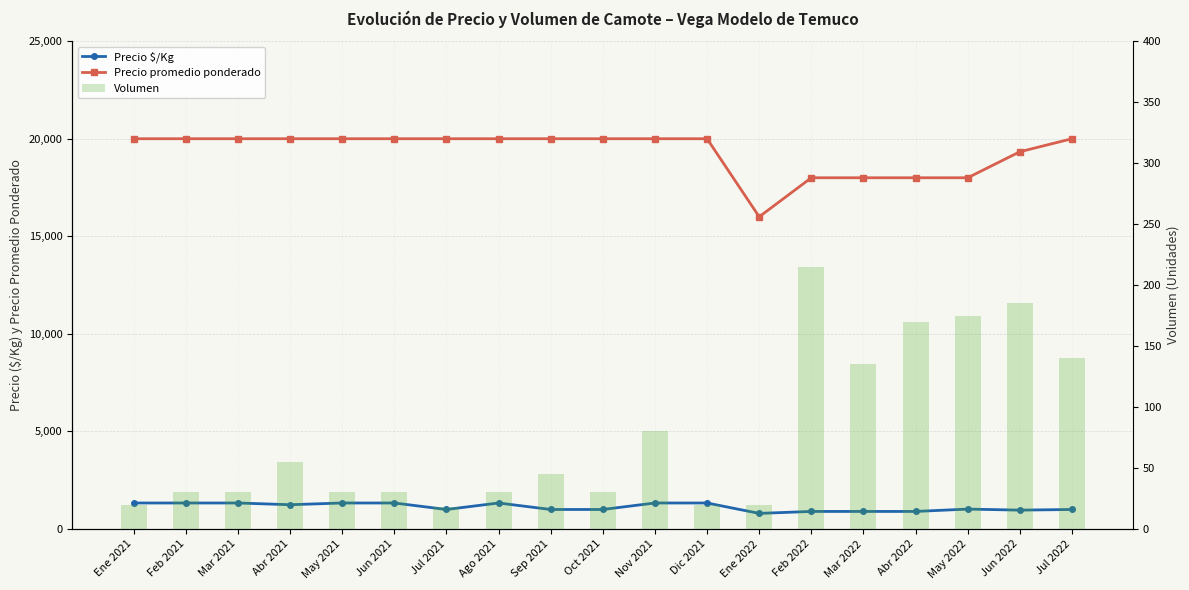

Rank the series at Jun 2021 from highest to lowest value.

Precio promedio ponderado, Precio $/Kg, Volumen